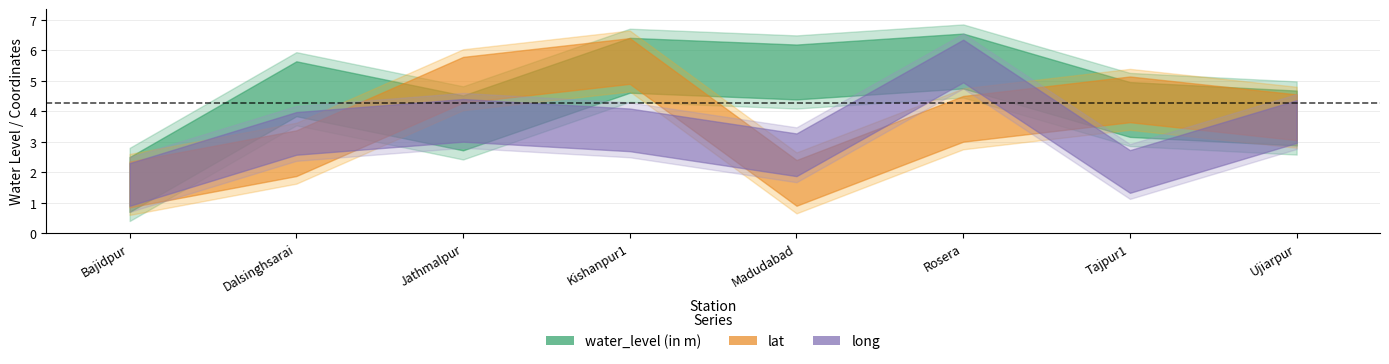

What is the difference between the maximum and minimum values in the water_level (in m) series?

4.1